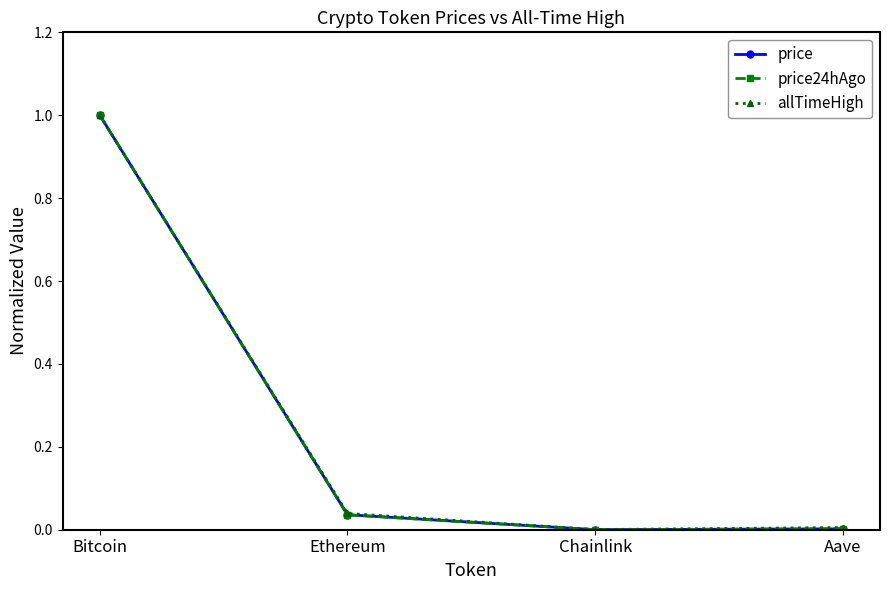

What is the difference between the maximum and second lowest values in the price series?

1.0